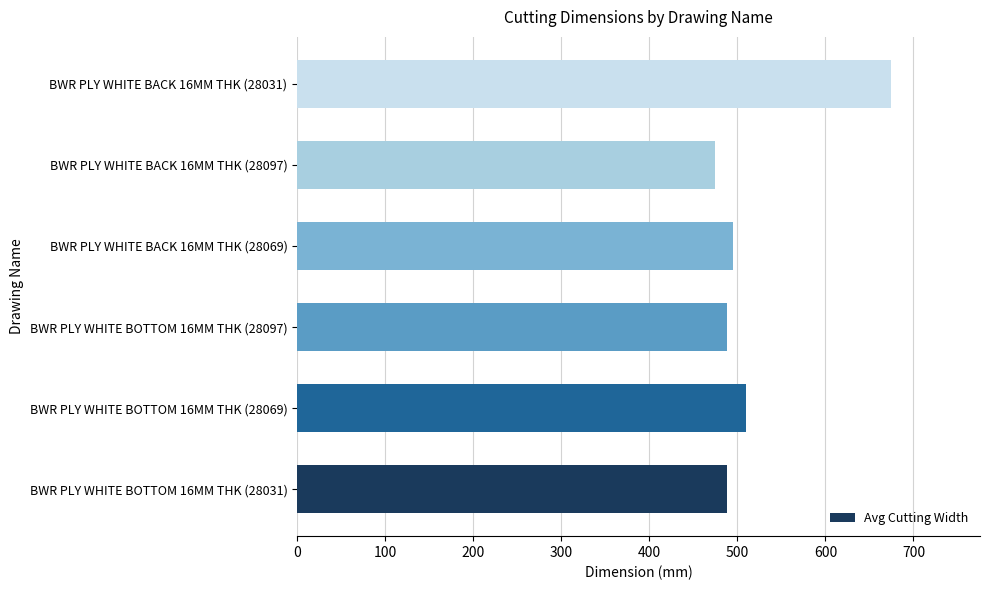

Reading top to bottom, transcribe all the data shown in this chart.

674.4	474.4	495.4	488.4	509.4	488.4